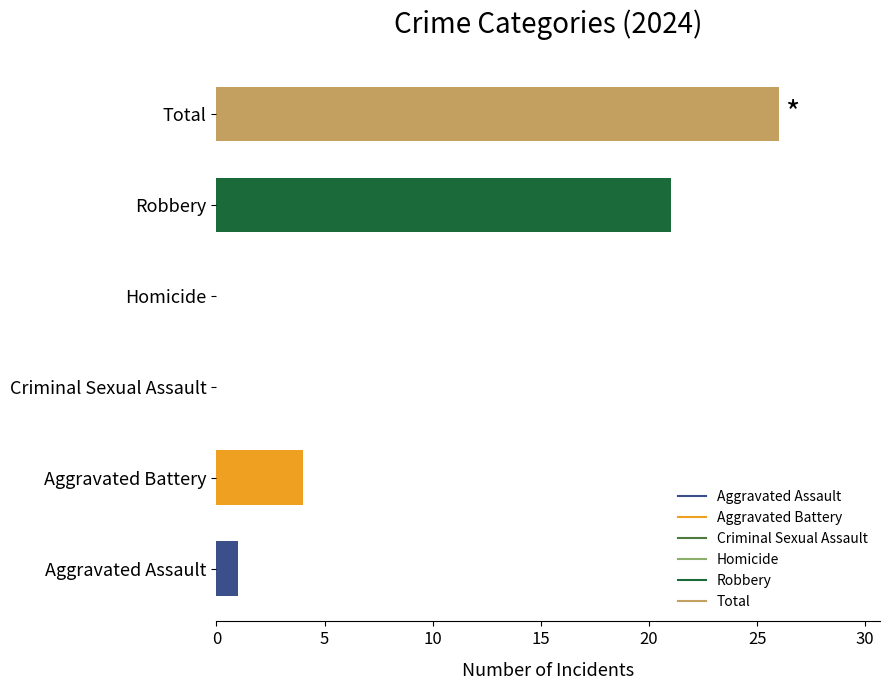

Which has a higher value, Robbery or Homicide?

Robbery